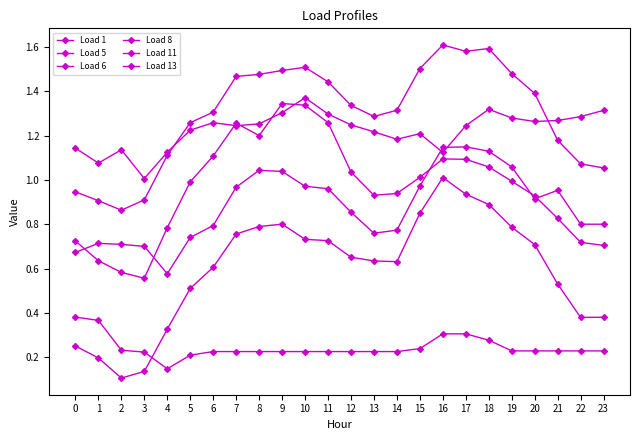

What is the value of the Load 6 point at the 10th from the left?

0.8